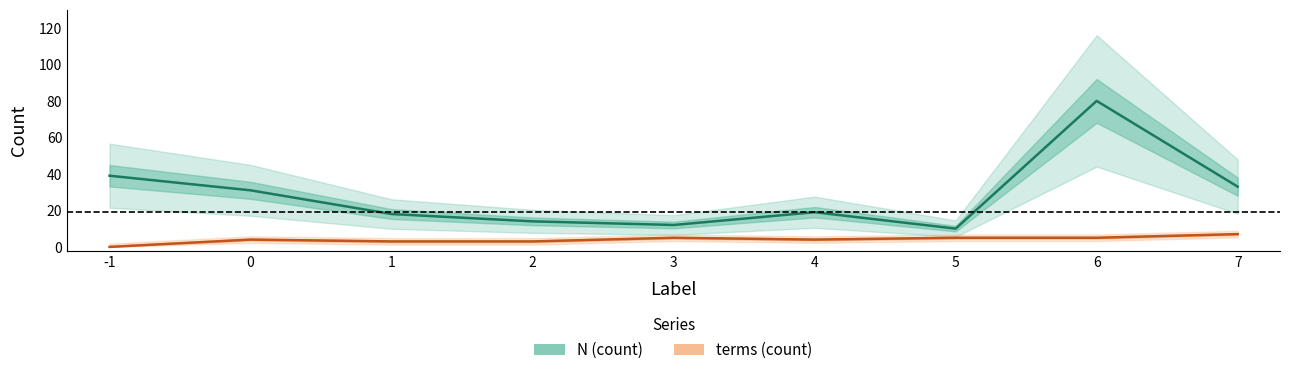

Where does the terms series first go above 4?

3